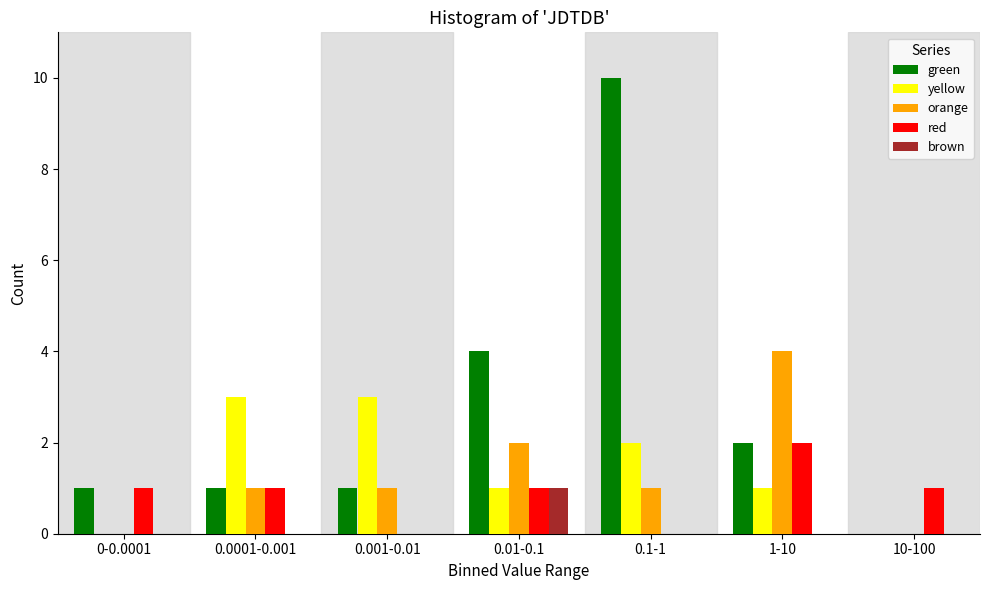

Is the value of red at 0-0.0001 greater than the value of yellow at 0-0.0001?

Yes